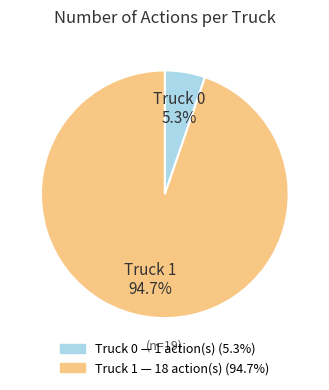

Combined, what portion of the pie is Truck 1 and Truck 0?

100.0%